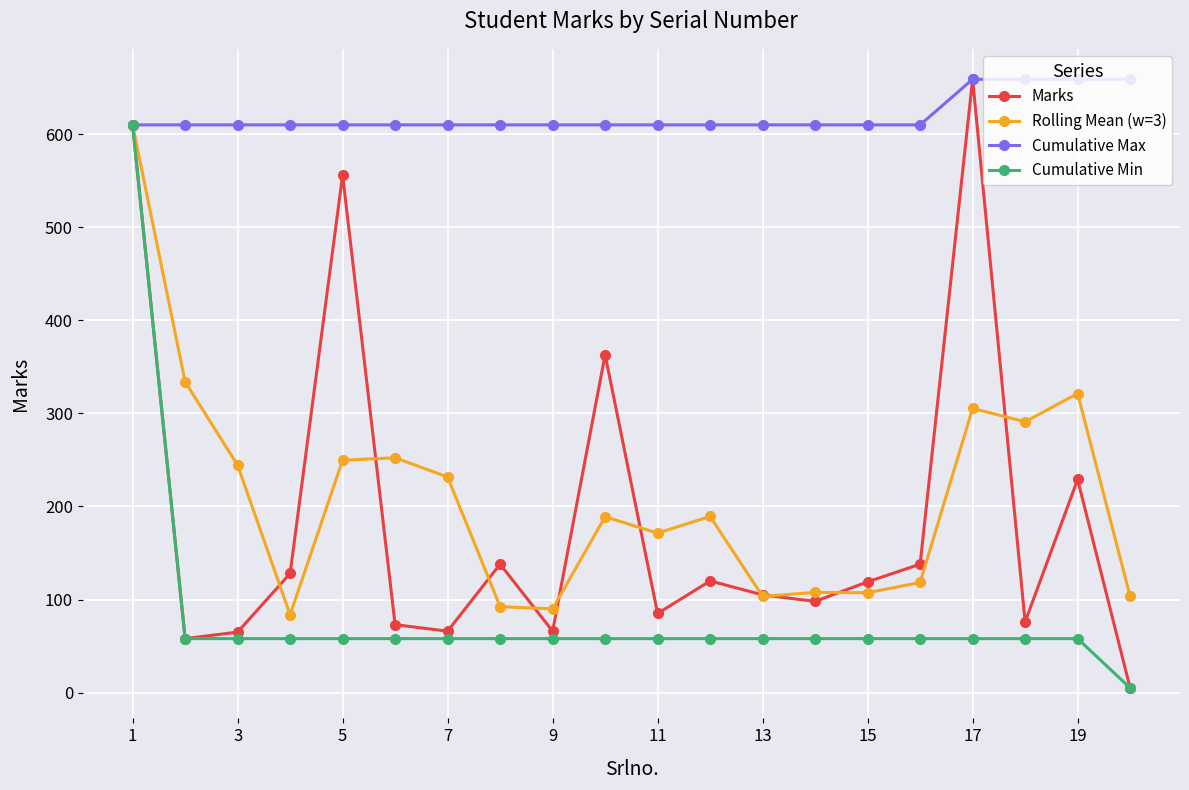

What is the difference between the second highest and second lowest values in the Rolling Mean (w=3) series?

244.0